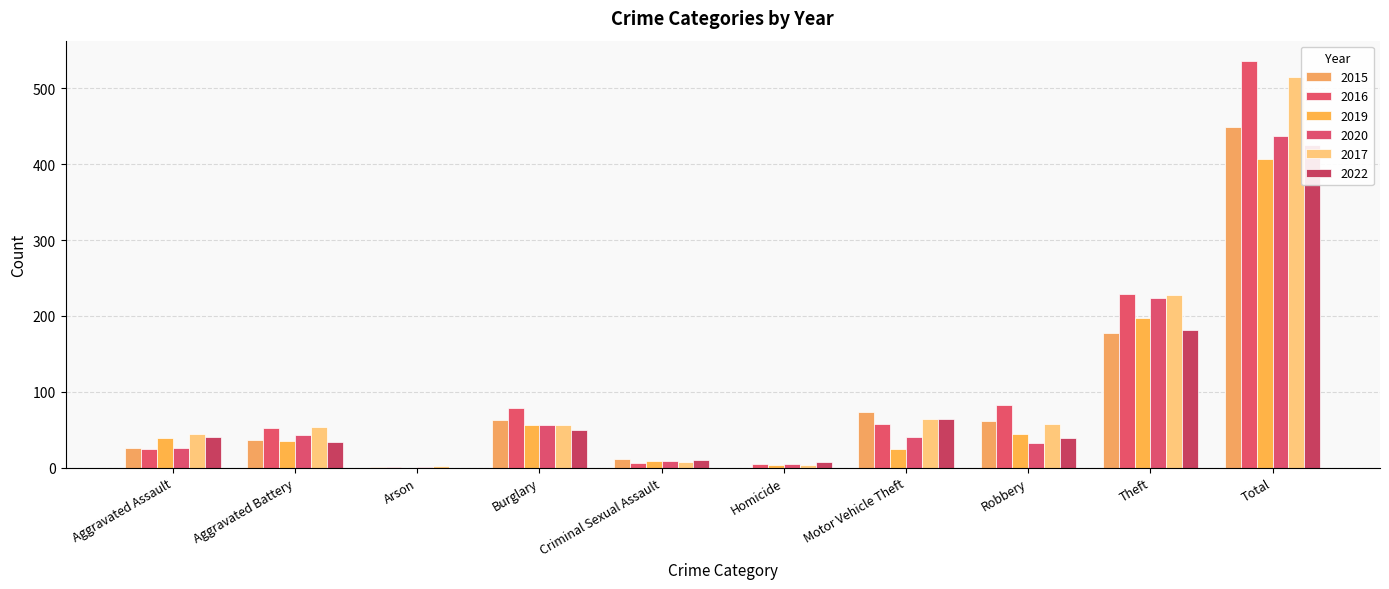

The 2020 series shows 374 at Theft. True or false?

False